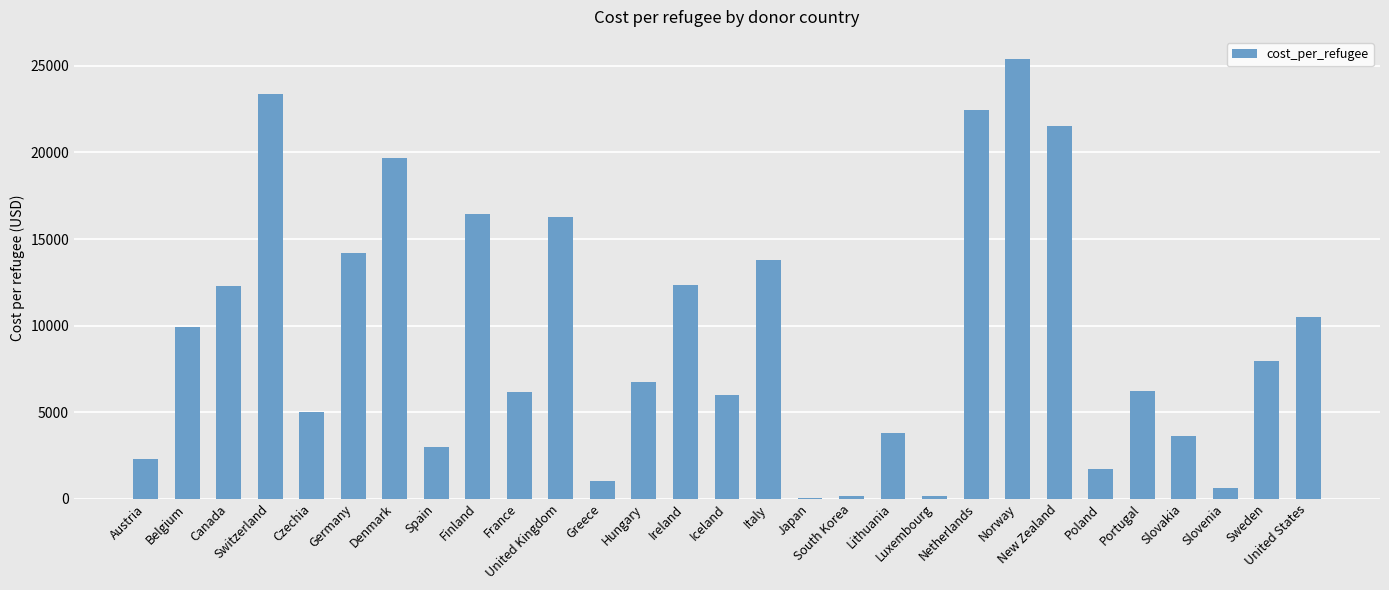

Approximately how many times larger is the value at Italy compared to Belgium?

1.4